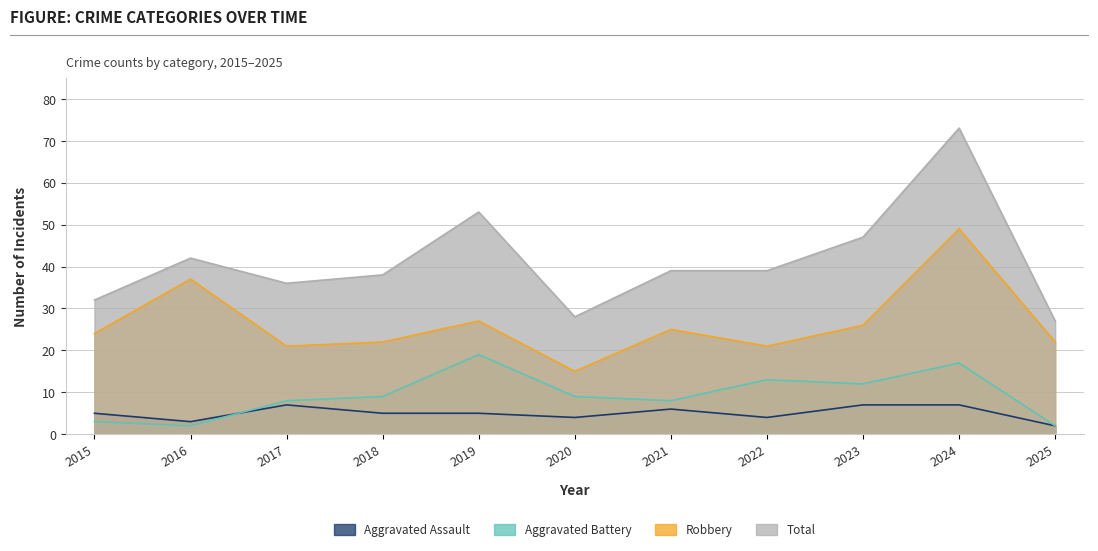

True or false: Aggravated Assault and Total intersect in this chart.

False